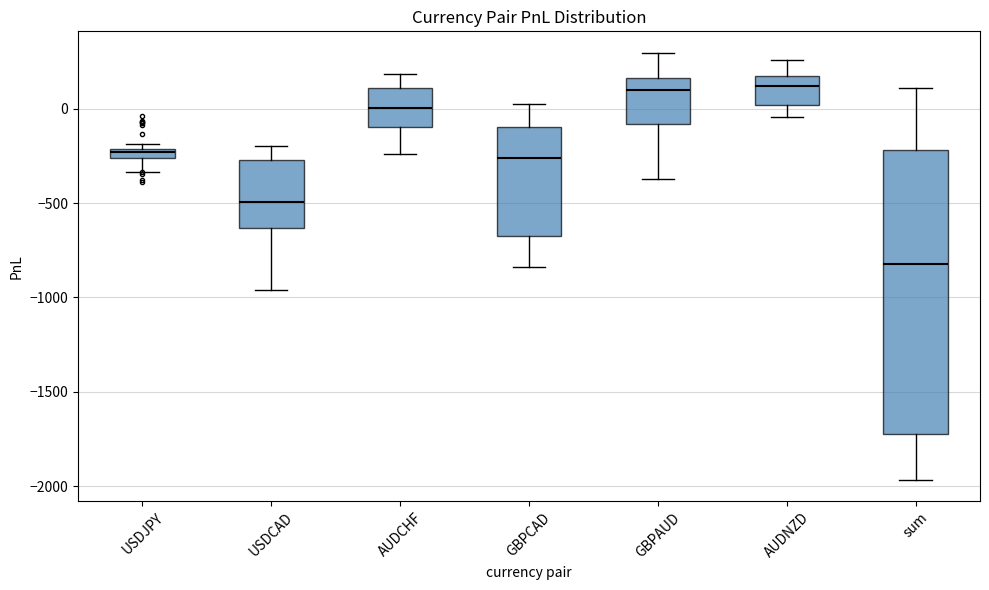

Which box is the tallest, from its lower edge to its upper edge?

sum